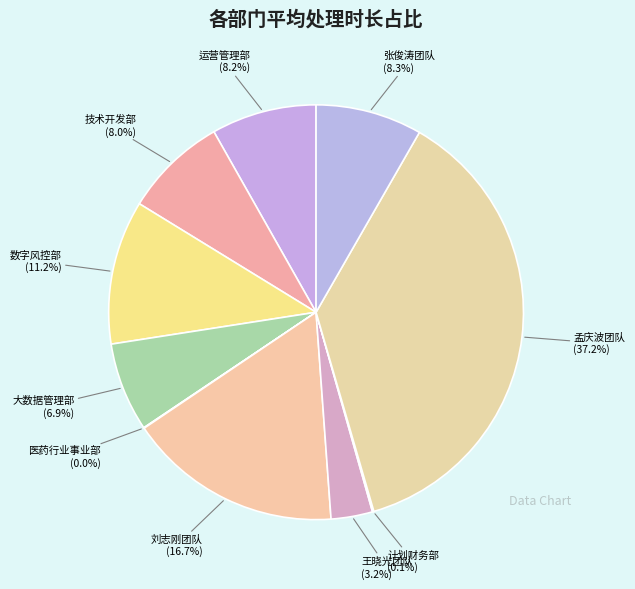

What percentage is NOT represented by 大数据管理部?

93.1%